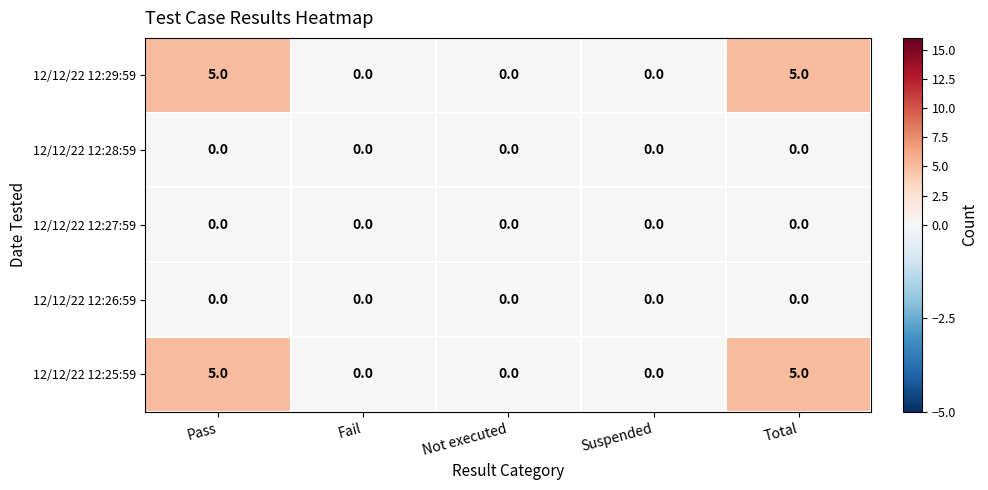

Is it true that 12/12/22 12:25:59 equals 5 at Pass?

True